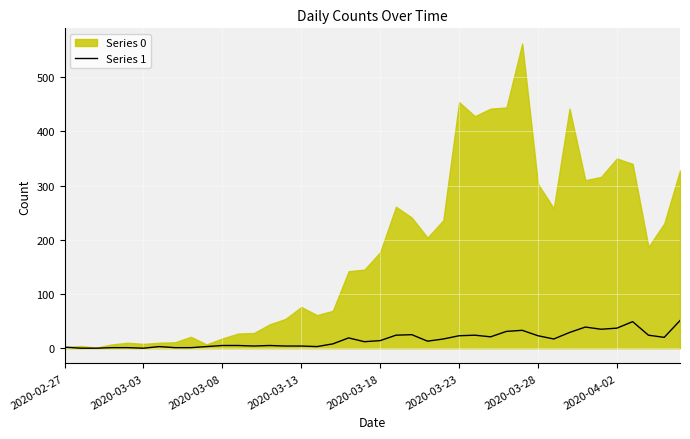

Where does the data first go above 14?

18